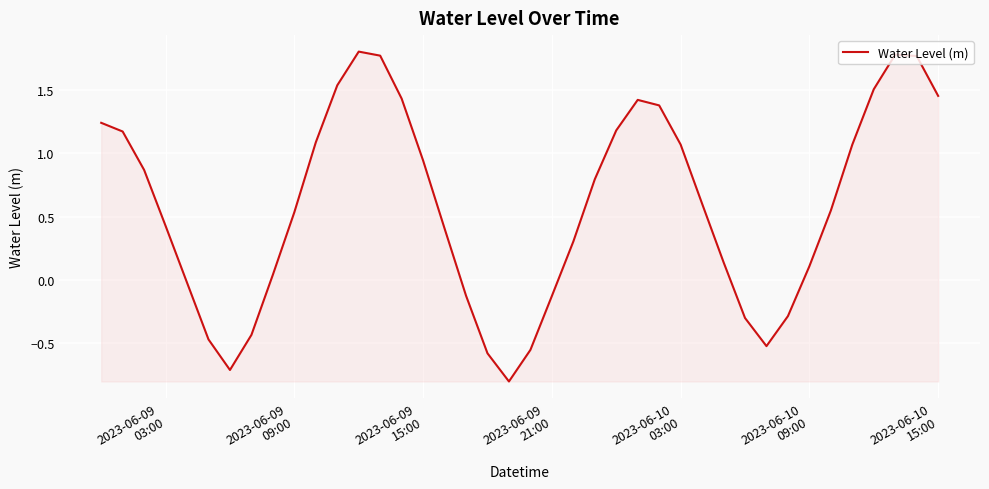

What is the smallest value displayed?

-0.8